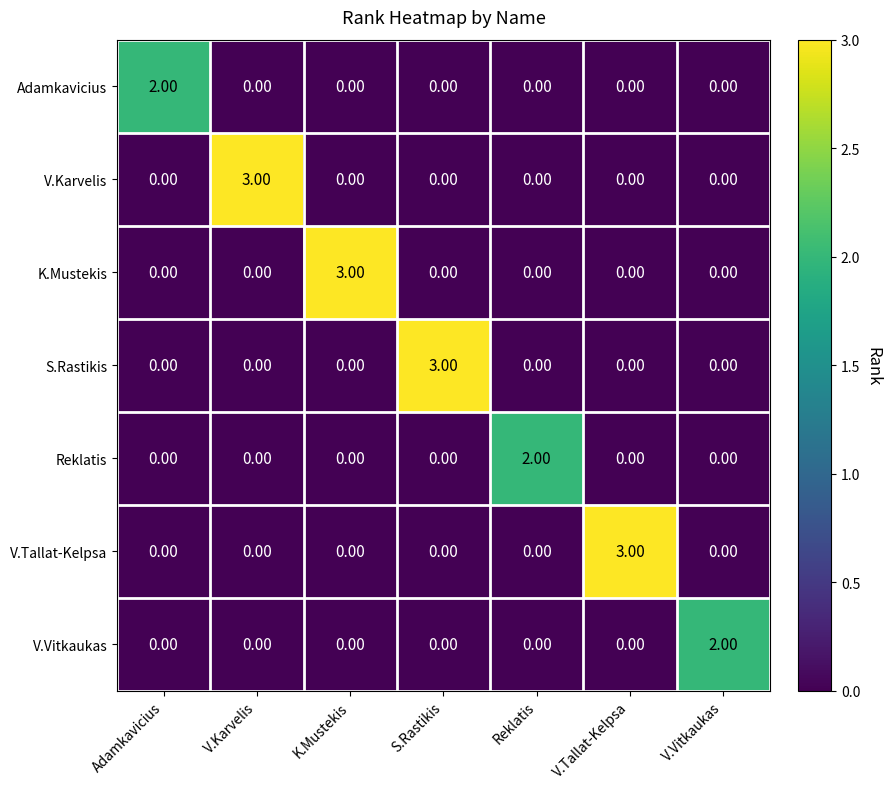

What is the difference between the maximum and second lowest values in the S.Rastikis series?

3